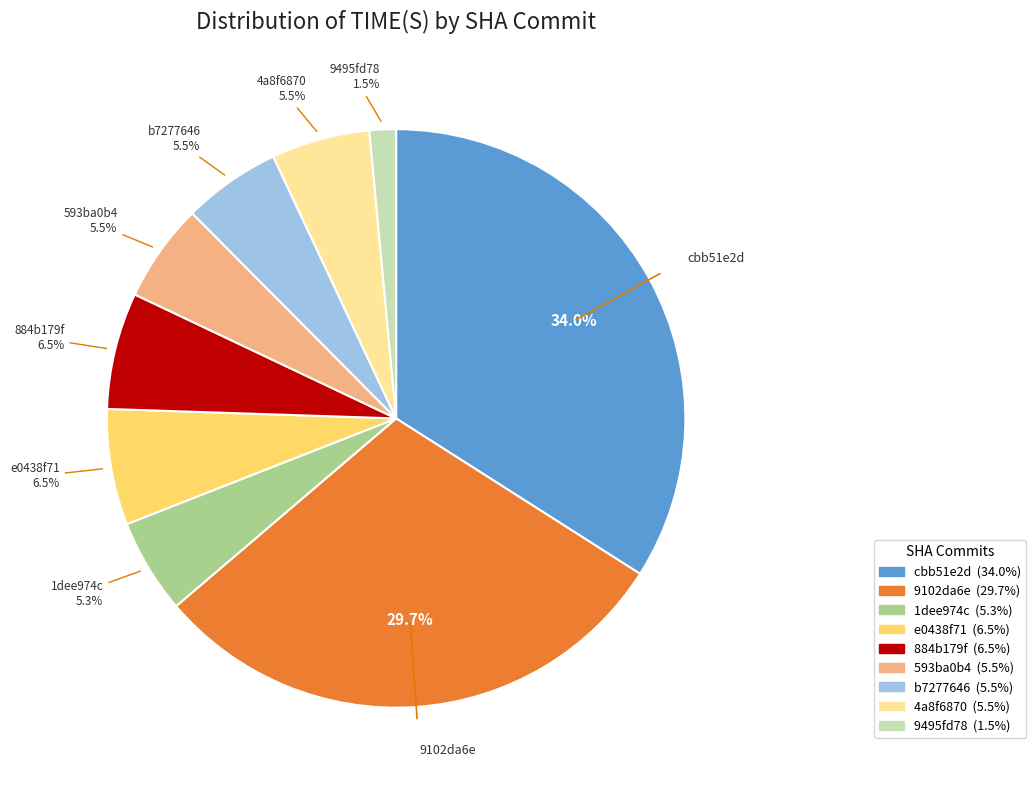

Is it true that cbb51e2d is 34% of the pie?

True